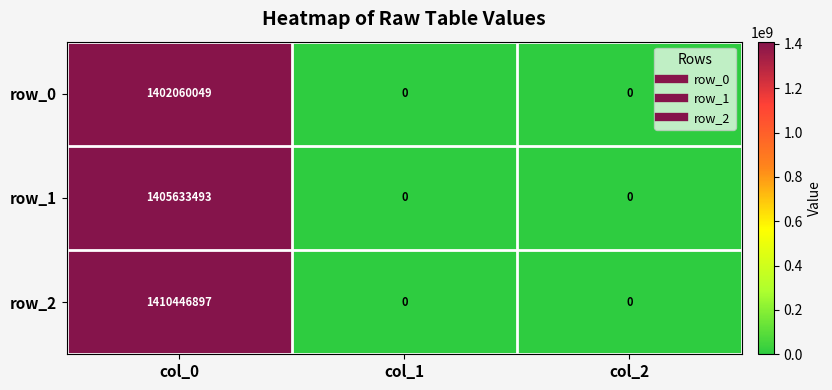

The row_0 series shows 0 at col_2. True or false?

True